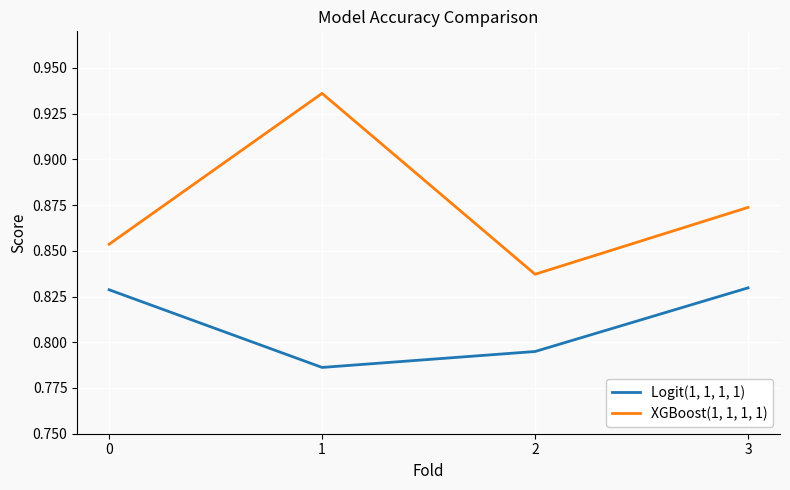

True or false: Logit(1, 1, 1, 1) and XGBoost(1, 1, 1, 1) cross at least once.

False